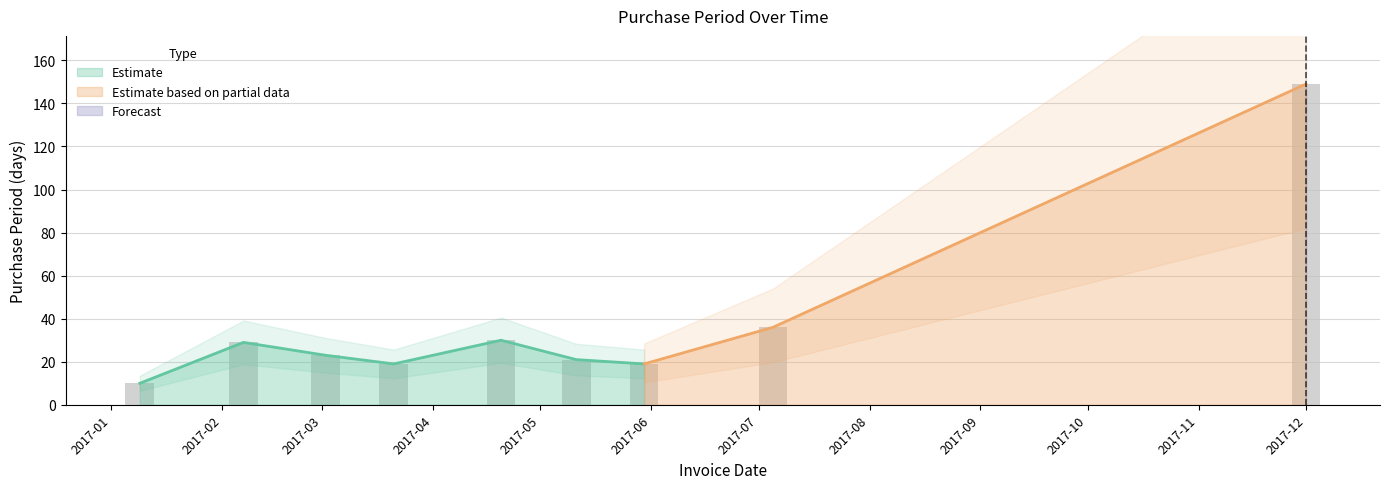

List the labels in order of value, largest first.

2017-12-01, 2017-07-05, 2017-04-20, 2017-02-07, 2017-03-02, 2017-05-11, 2017-03-21, 2017-05-30, 2017-01-09